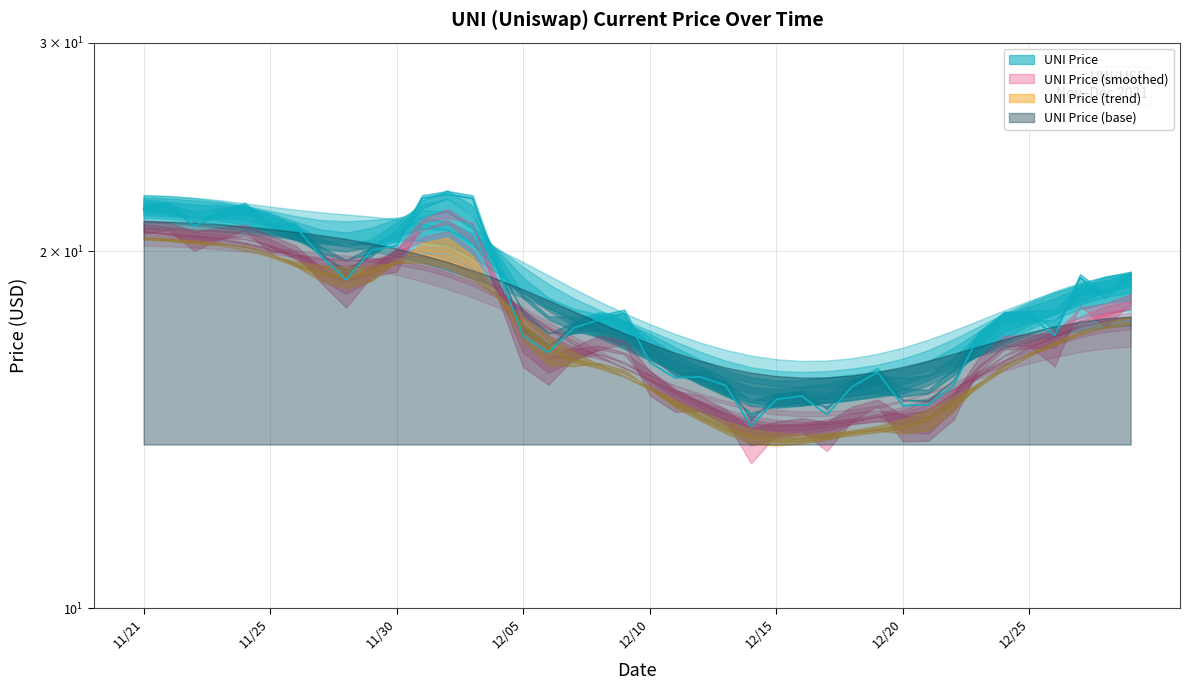

True or false: the data shows 19.8 at 11/27.

True